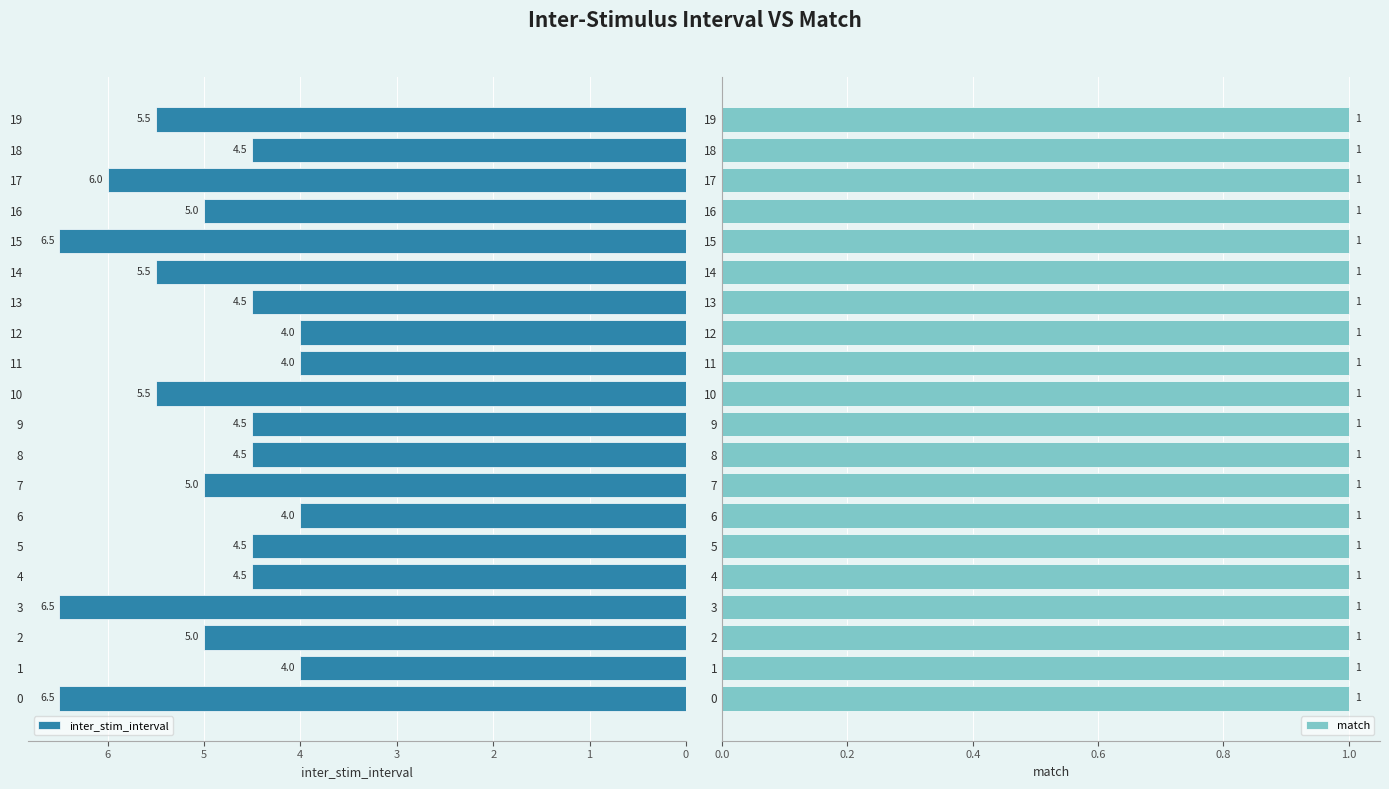

Rank the categories by inter_stim_interval value from highest to lowest.

0, 3, 15, 17, 10, 14, 19, 2, 7, 16, 4, 5, 8, 9, 13, 18, 1, 6, 11, 12